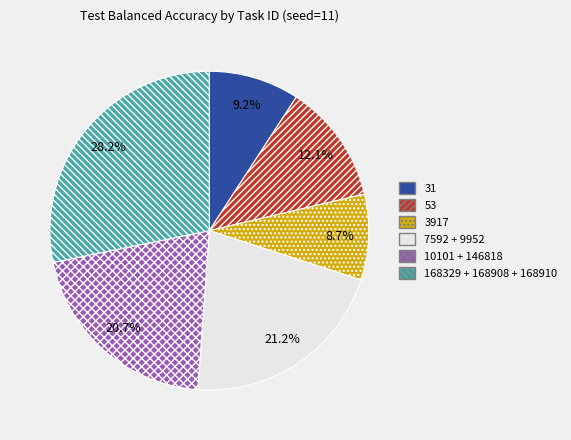

What is the largest slice in the pie chart?

168329 + 168908 + 168910